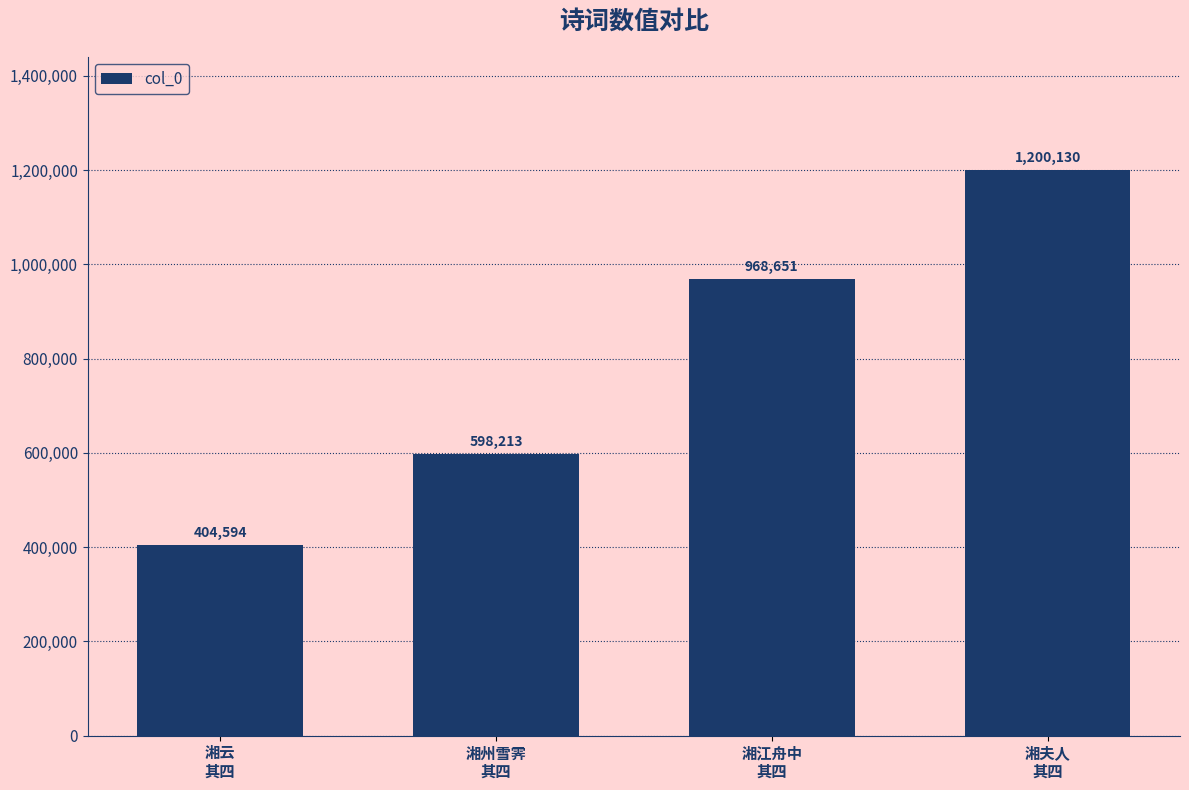

Rank the categories by value from lowest to highest.

湘云
其四, 湘州雪霁
其四, 湘江舟中
其四, 湘夫人
其四